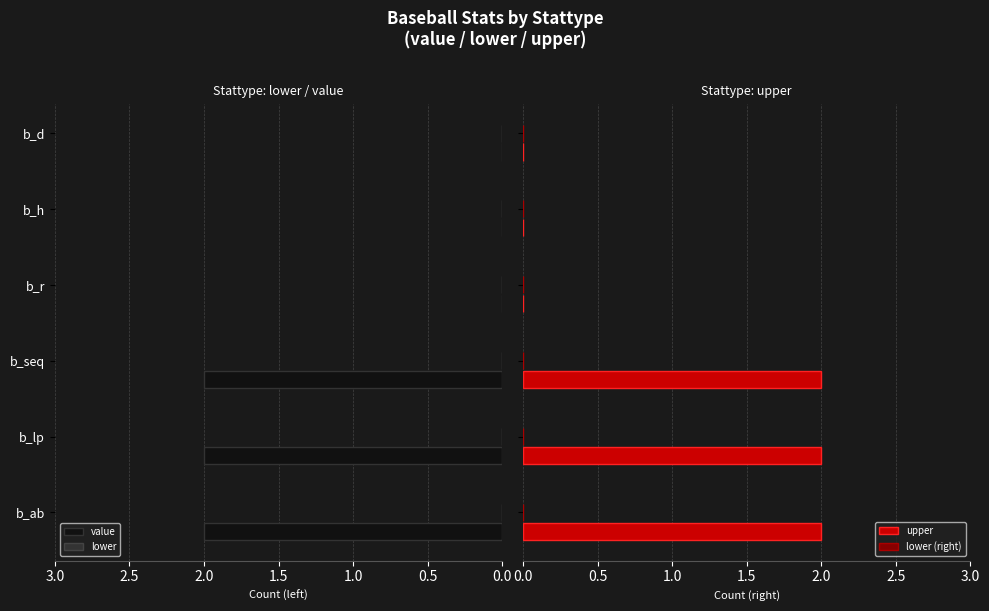

The value of value at b_lp is 2. True or false?

True